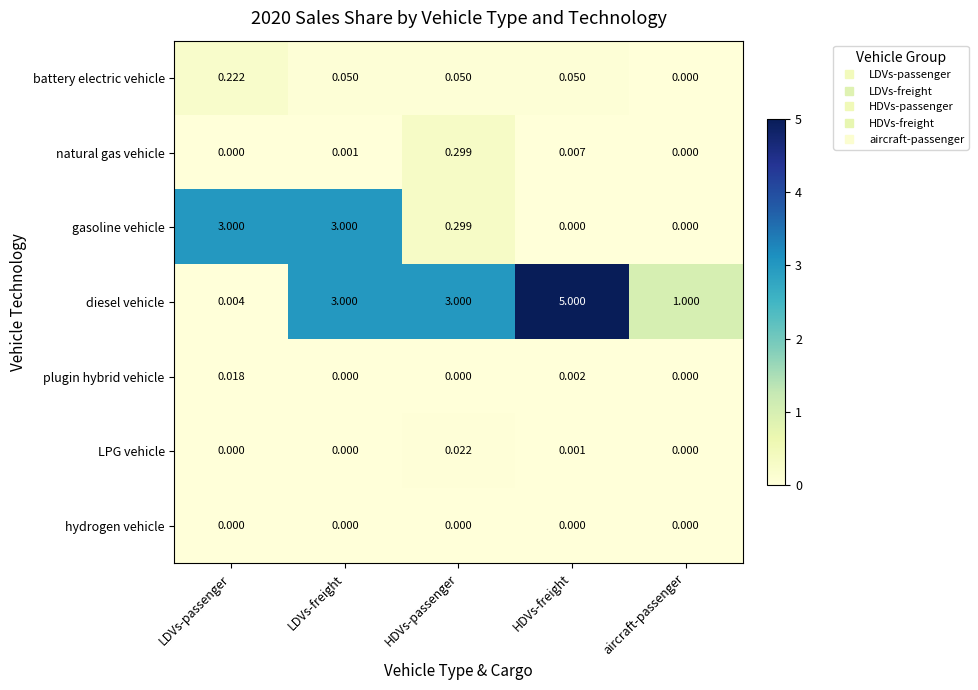

Which series changed the most between LDVs-freight and HDVs-passenger?

gasoline vehicle